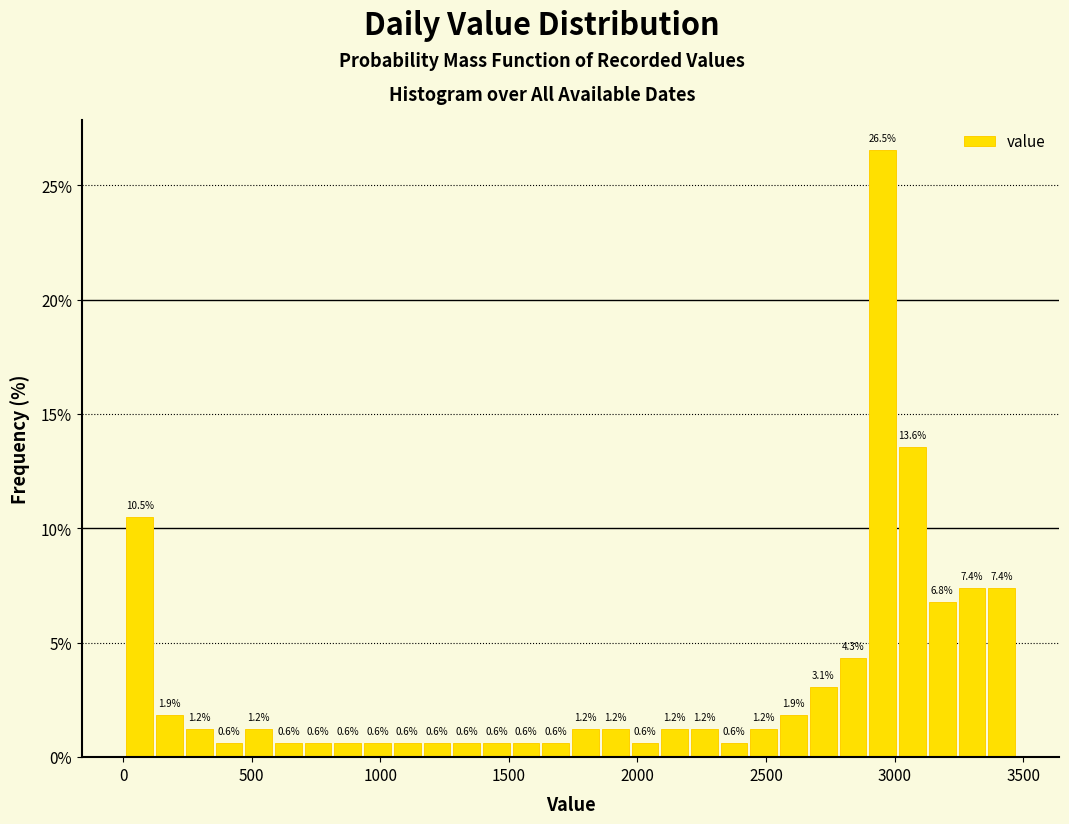

Around what value on the x-axis is the tallest bar? Give the approximate position of its centre, as read against the axis.

2950